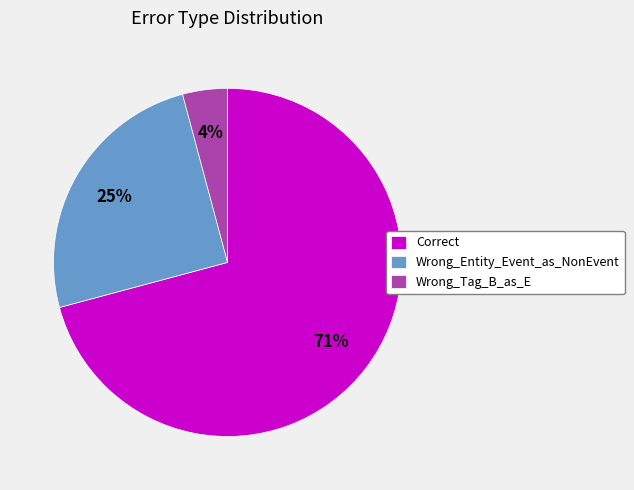

To the nearest percent, what is the difference between the largest and smallest slice percentages?

67%